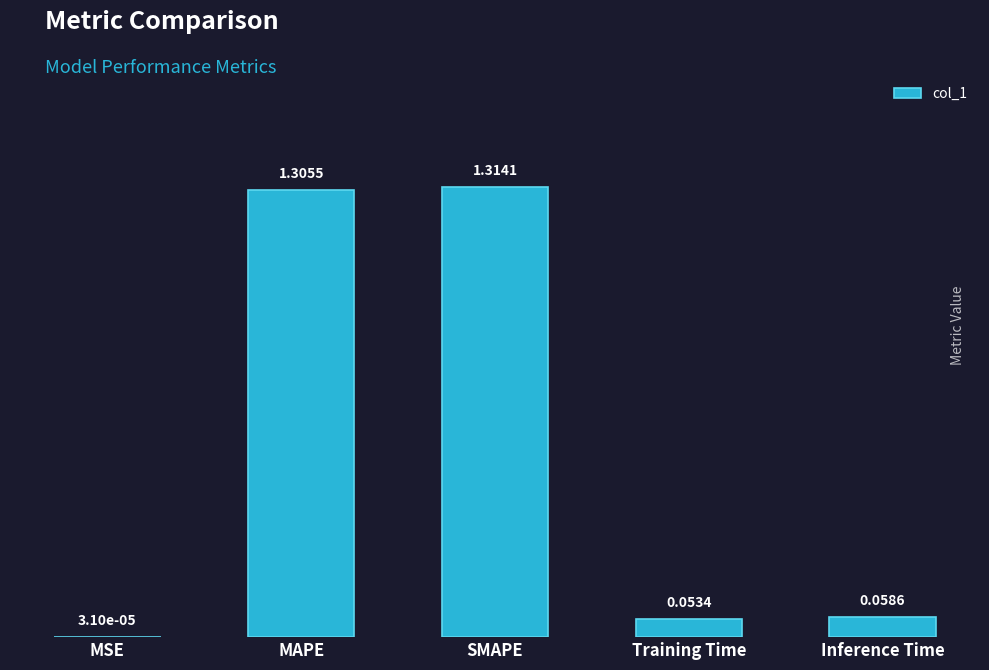

At which label is the value closest to 0?

MSE